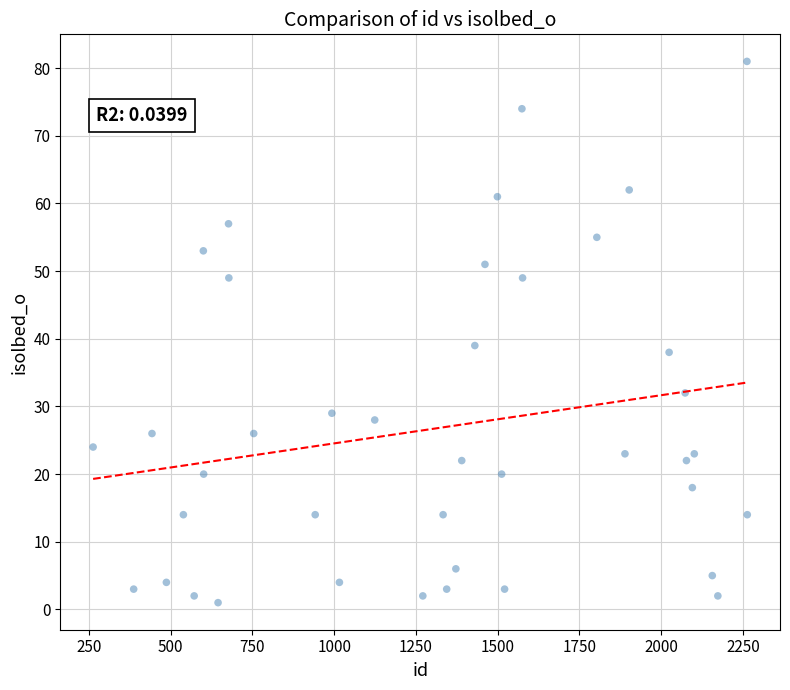

What is the range of X values (max minus min)?

2000